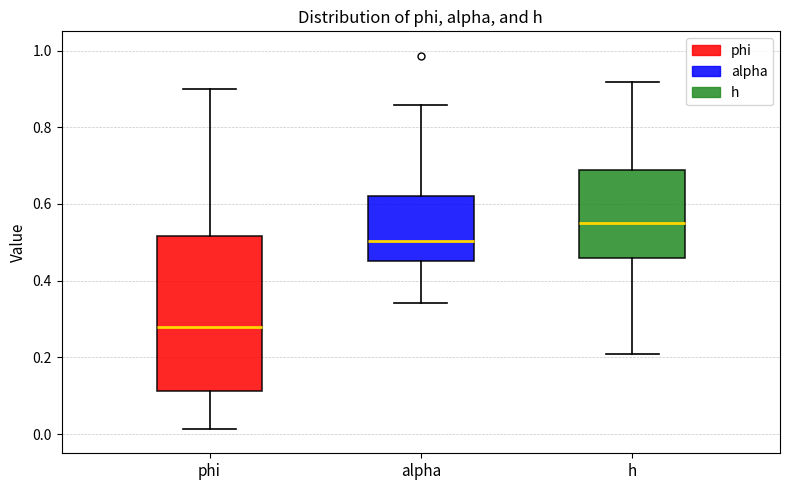

Reading left to right, transcribe this box plot: for each box, give where its median line is, the range the box spans, and where its two whiskers end, as read against the y-axis. The values are not printed on the chart, so give them approximately, as read against the axis.

phi: median 0.28, box 0.12 to 0.52, whiskers 0.02 to 0.90
alpha: median 0.50, box 0.46 to 0.62, whiskers 0.34 to 0.86
h: median 0.56, box 0.46 to 0.68, whiskers 0.20 to 0.92